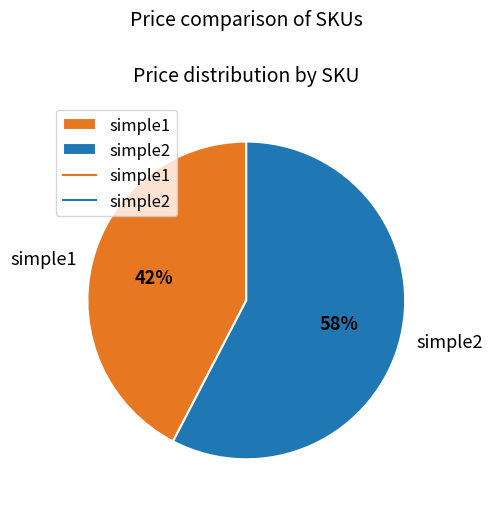

To the nearest percent, what is the average slice percentage?

50%